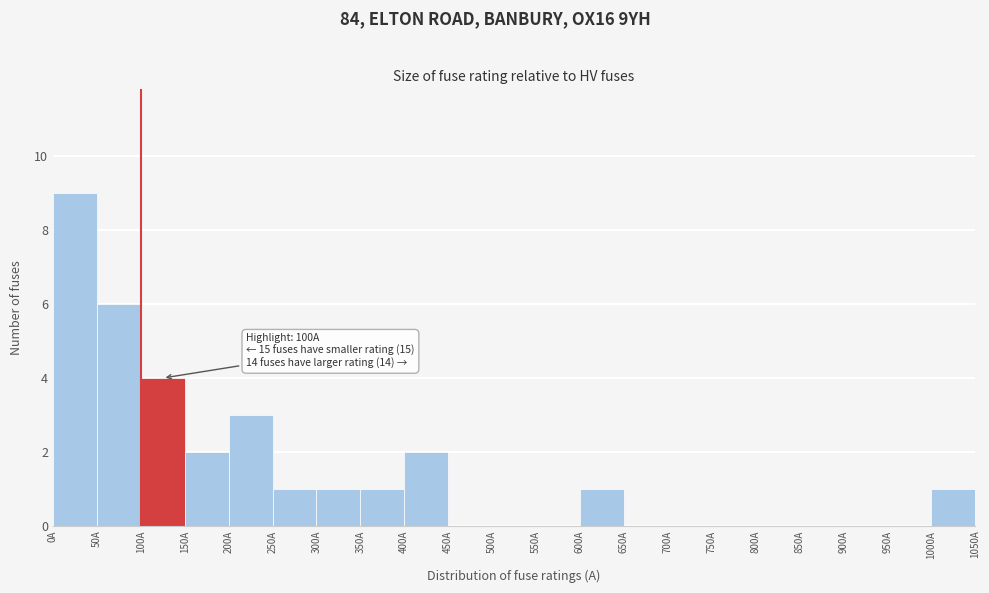

Over which range of the x-axis is the bar tallest?

0 to 50